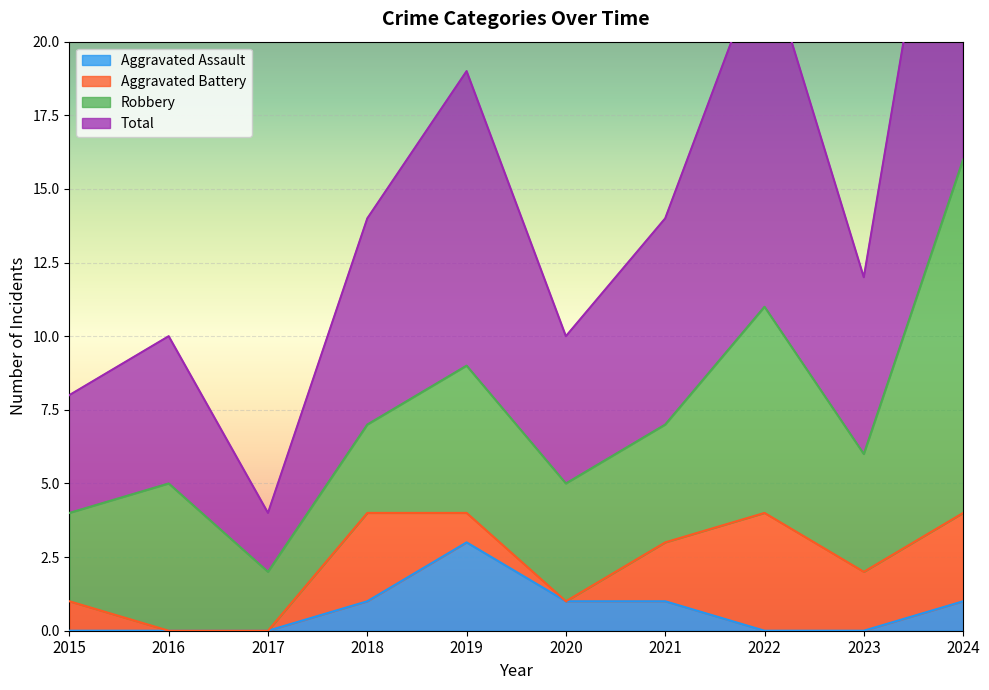

True or false: Aggravated Assault and Total cross at least once.

False